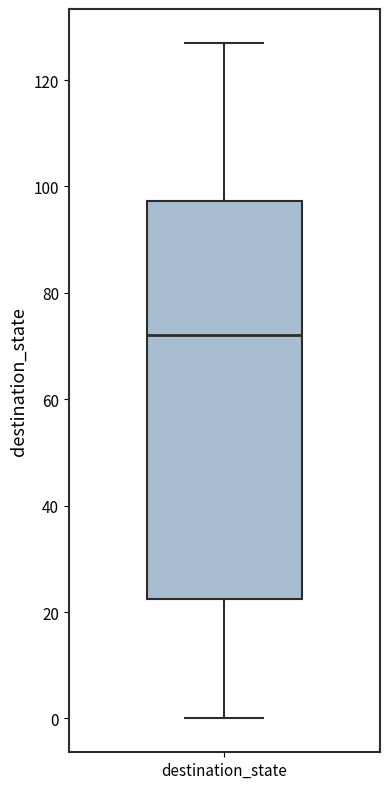

Transcribe this box plot: give where the median line is, the range the box spans, and where the two whiskers end, as read against the y-axis. The values are not printed on the chart, so give them approximately, as read against the axis.

median 72, box 22 to 98, whiskers 0 to 128